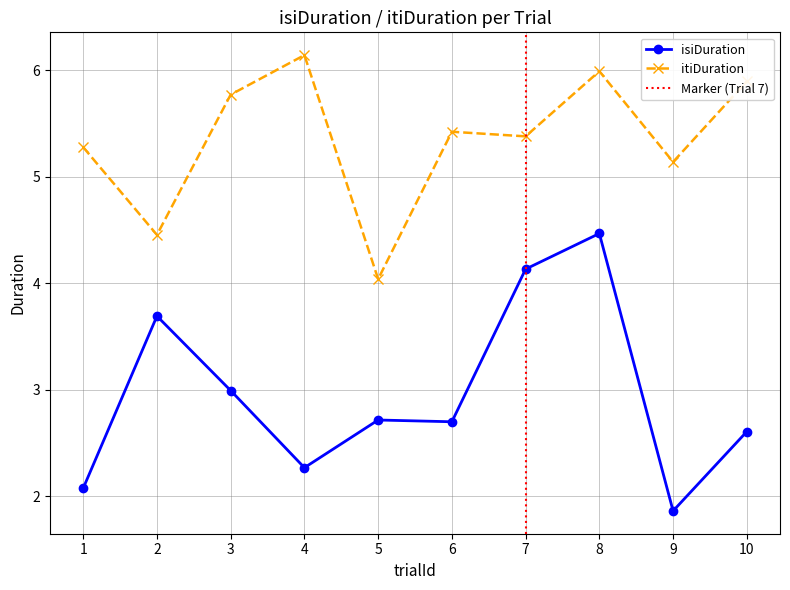

What is the spread (max minus min) of values at 4?

3.9